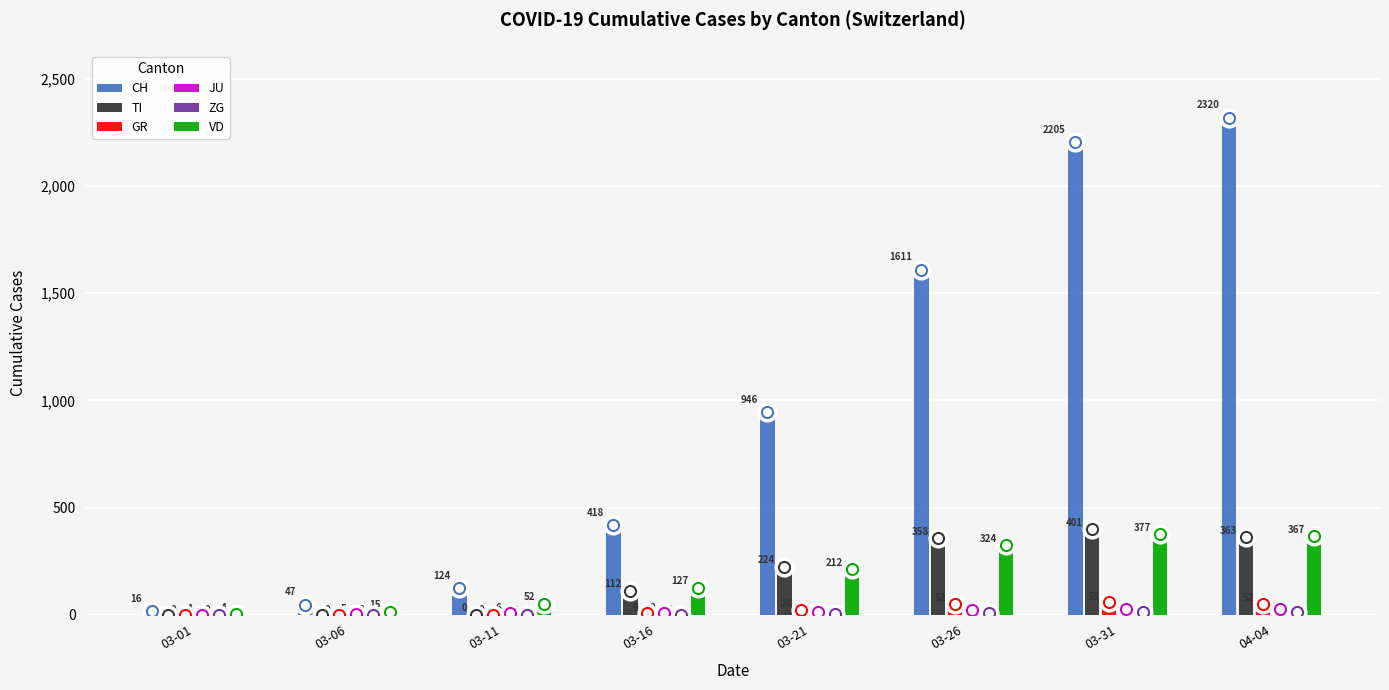

Does the chart contain stacked bars?

No